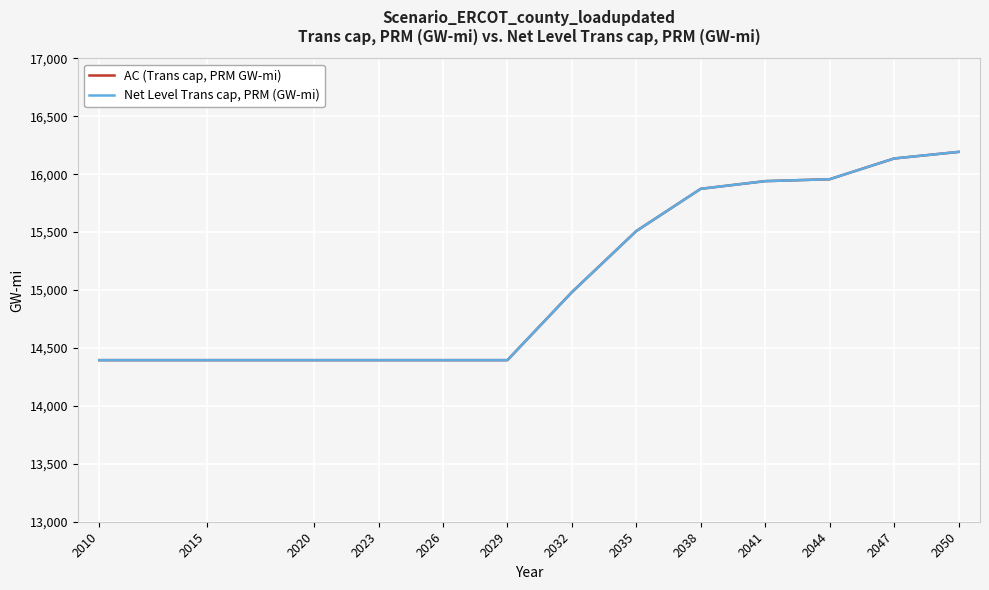

At 2044, list the series in order from largest to smallest.

AC (Trans cap, PRM GW-mi), Net Level Trans cap, PRM (GW-mi)